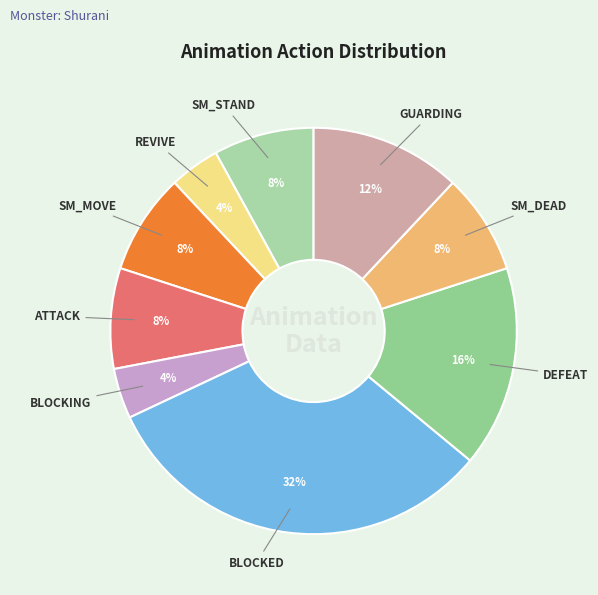

How many slices are in this pie chart?

9